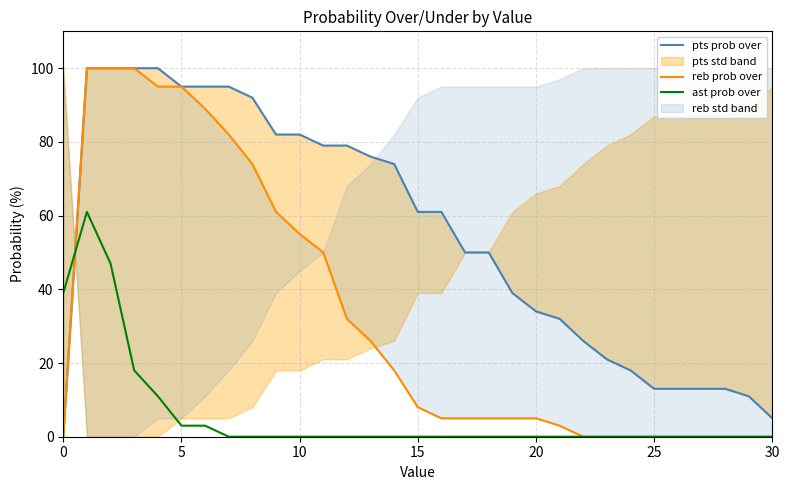

What is the highest value of the pts prob over series?

100